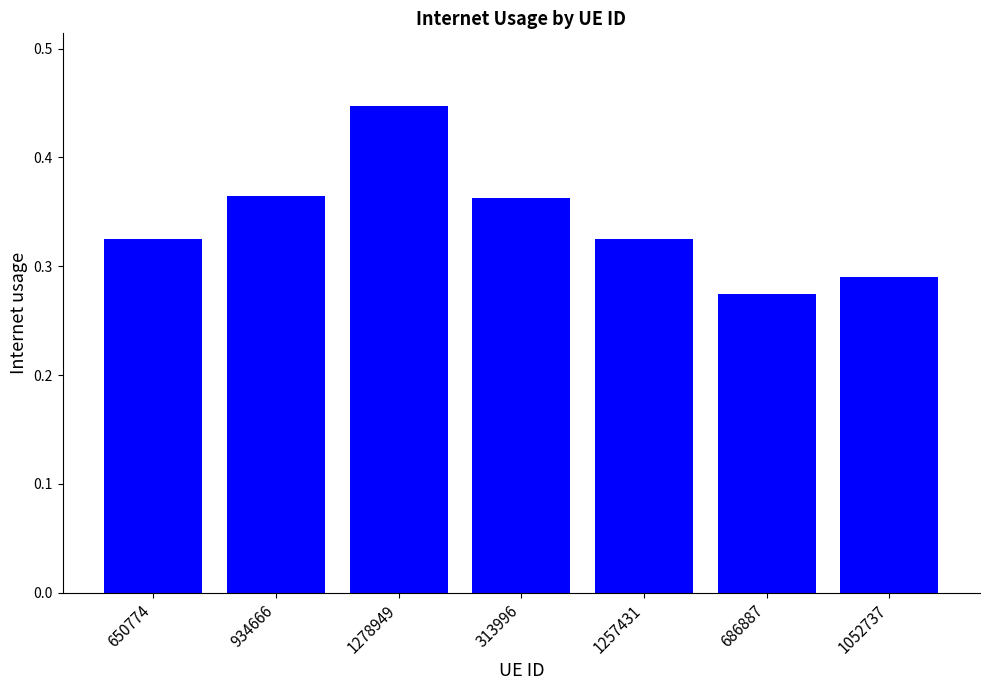

At which label is the value closest to 0?

686887